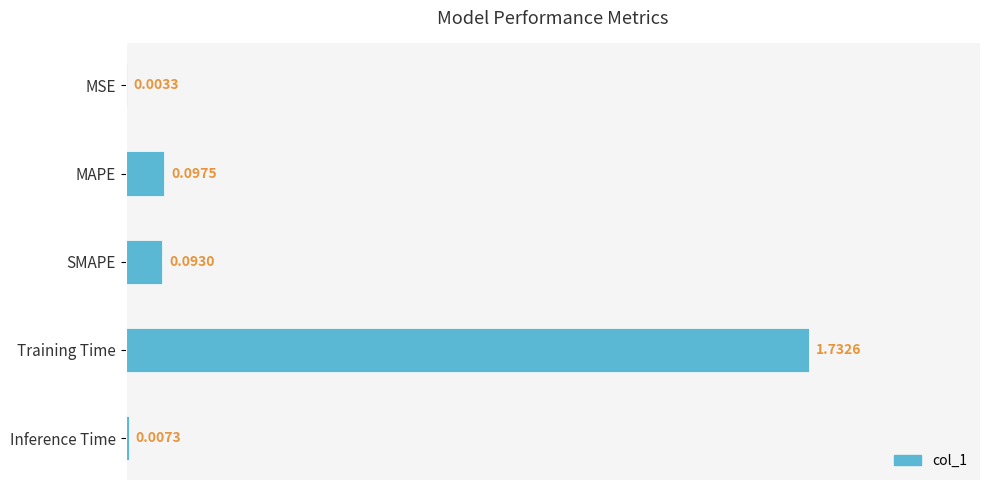

Which has a higher value, Inference Time or Training Time?

Training Time